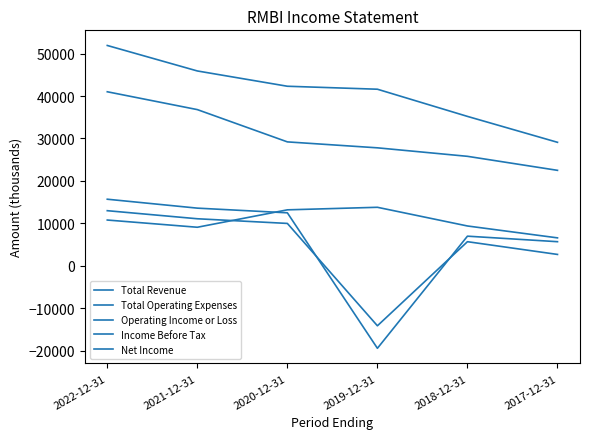

What is the total value across all series at 2020-12-31?

107200